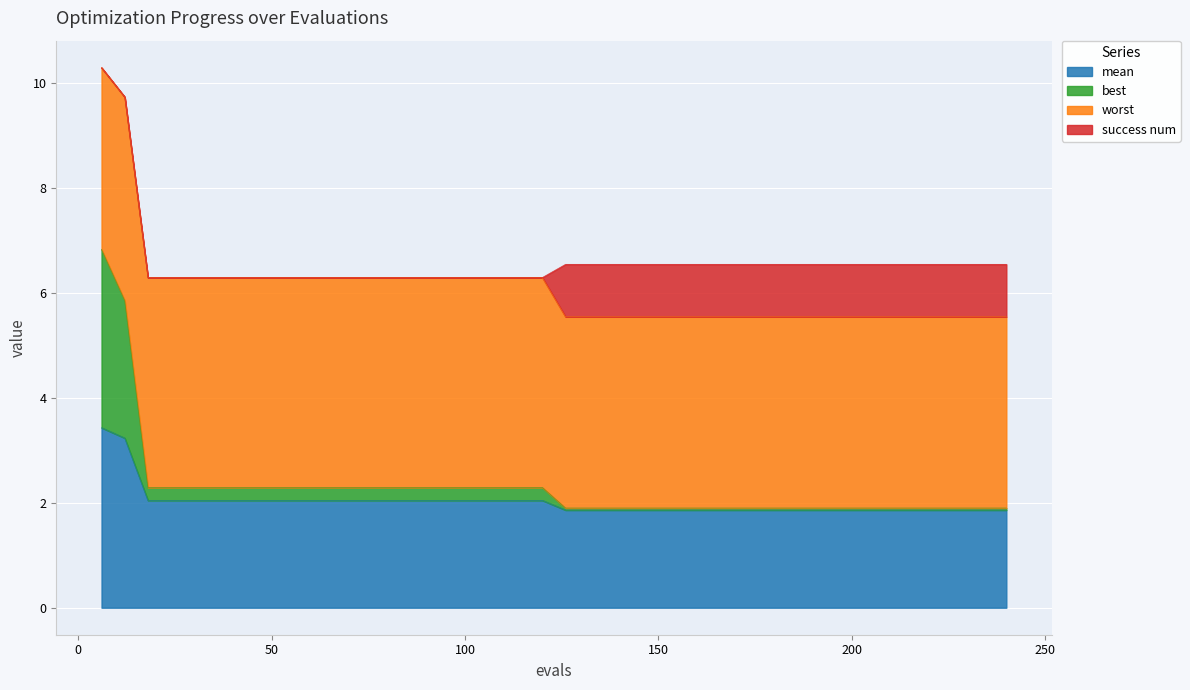

What is the lowest value of the mean series?

1.9